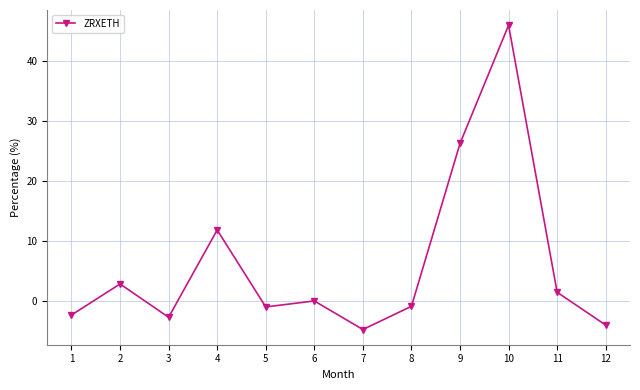

What is the minimum value shown in the chart?

-4.8